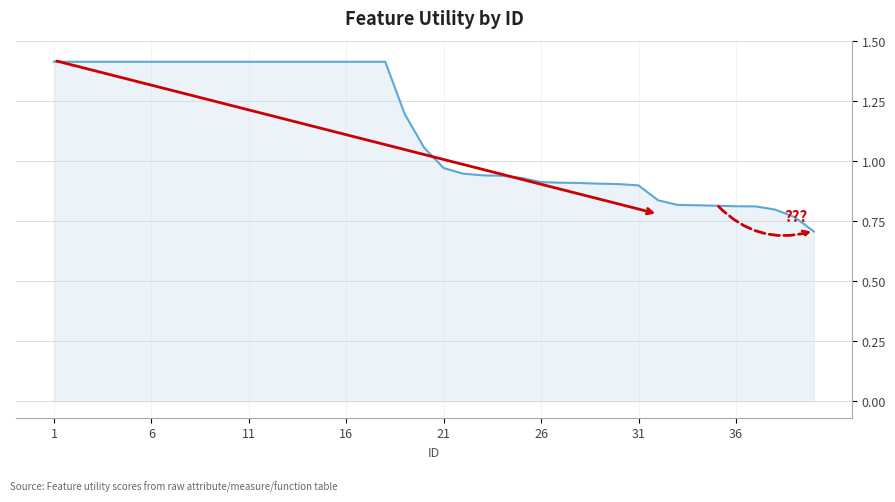

What is the sum of all values?

45.1